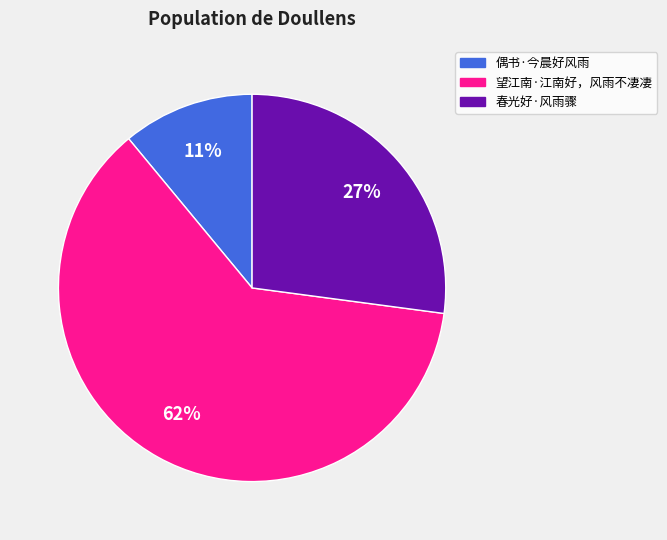

True or false: 春光好·风雨骤 accounts for 41% of the total.

False